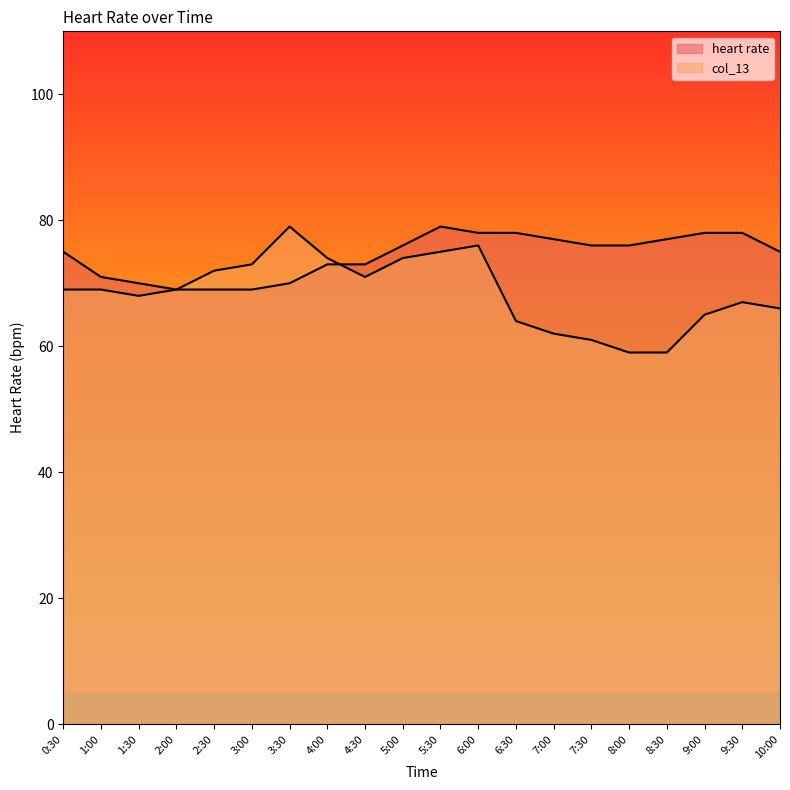

At which label does col_13 first exceed 69?

2:30